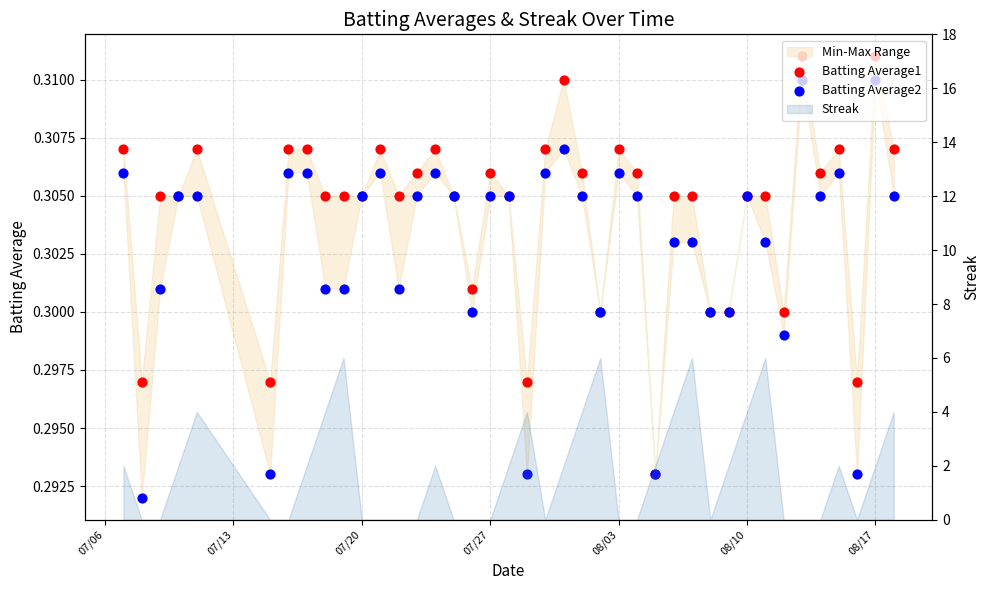

Is the value of Batting Average2 at 8 greater than the value of Batting Average1 at 08/17?

No